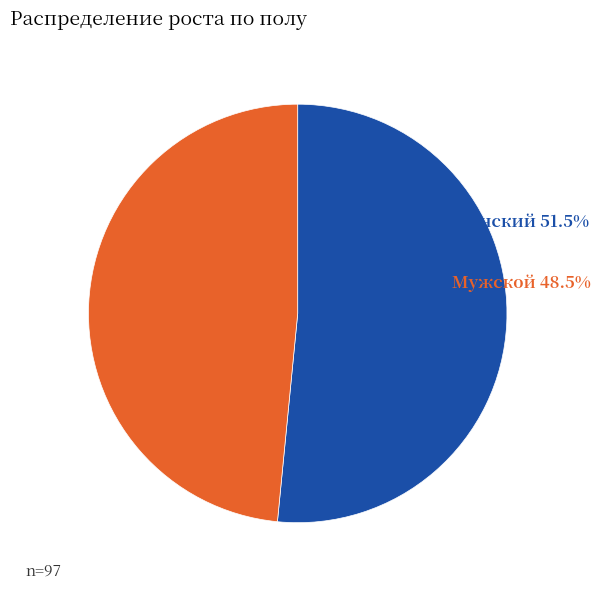

Is there any slice that represents more than half of the pie?

Yes